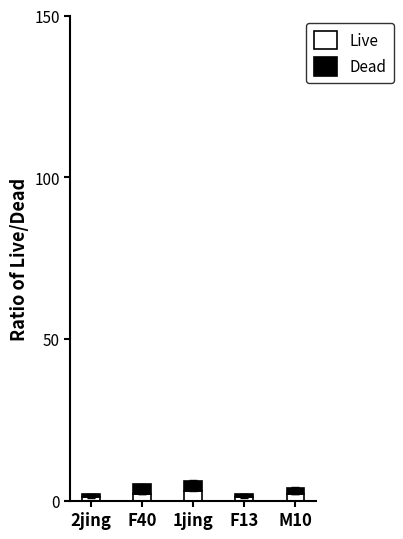

The Live series shows 1 at F13. True or false?

True